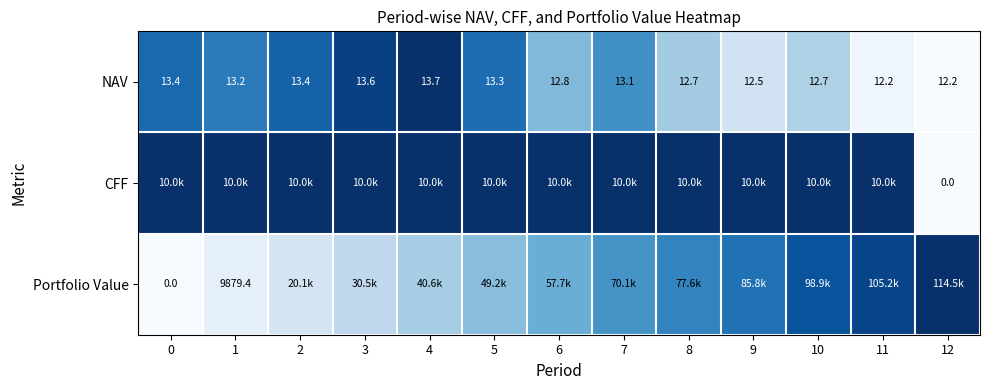

Count the number of categories in the chart.

13